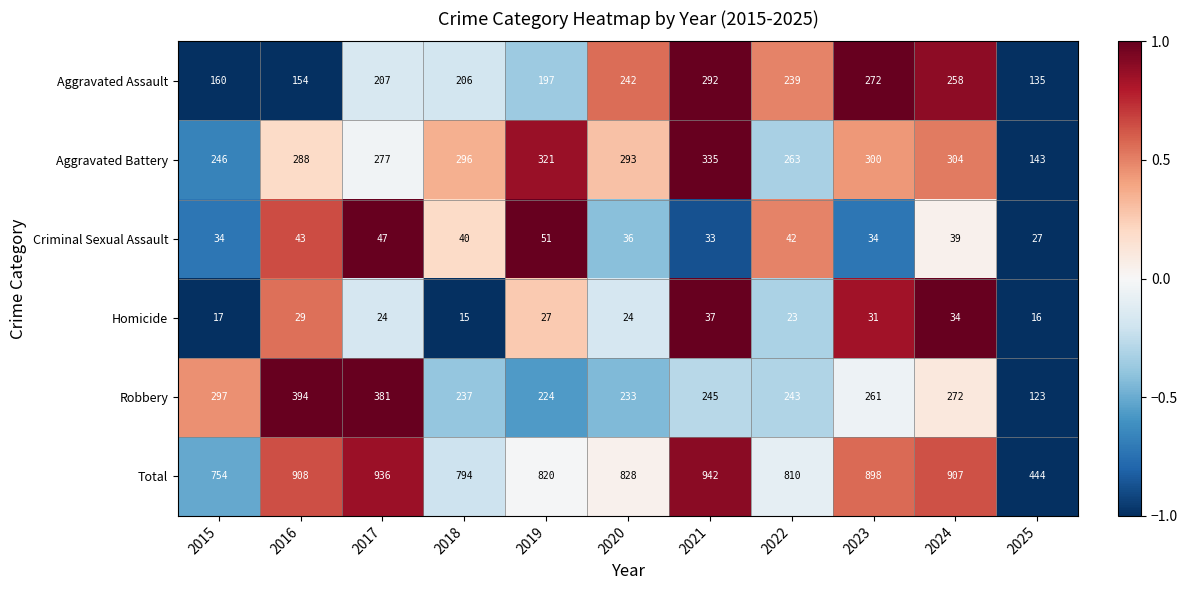

Which series changed the most between 2021 and 2022?

Total